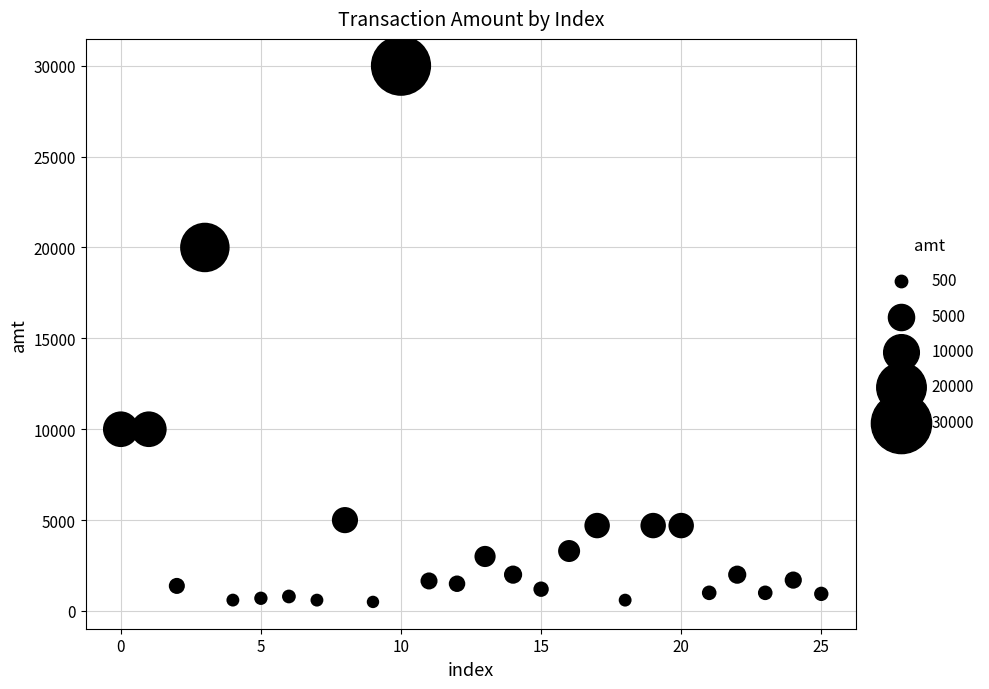

What is the range of Y values (max minus min)?

29500.0